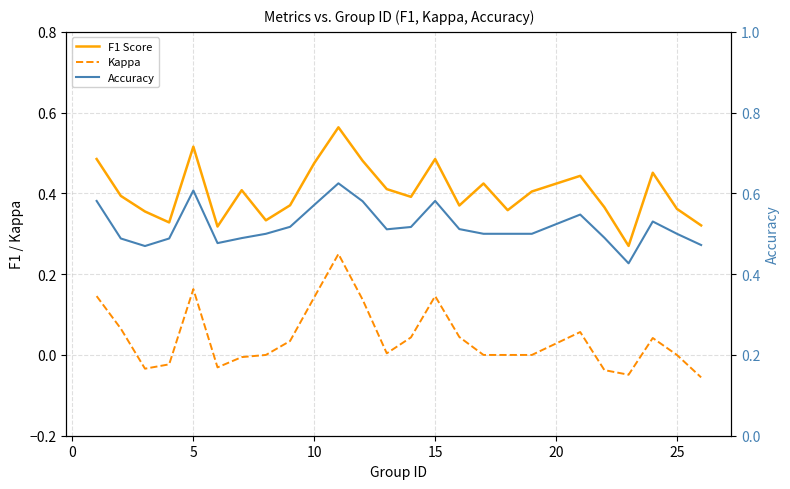

How many distinct data groups are displayed?

3